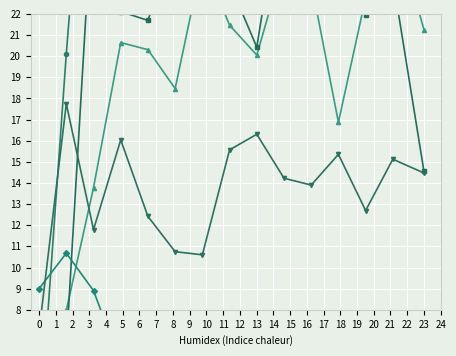

Between which two adjacent categories do species_7 and species_5 first intersect?

0 and 1